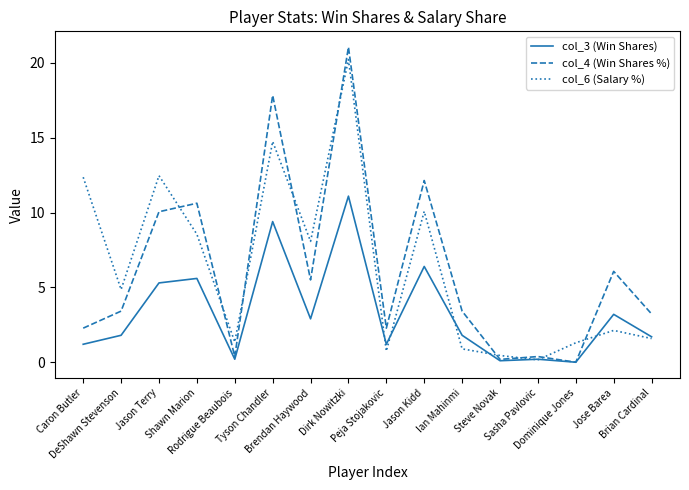

Which series has the largest range (max minus min)?

col_4 (Win Shares %)